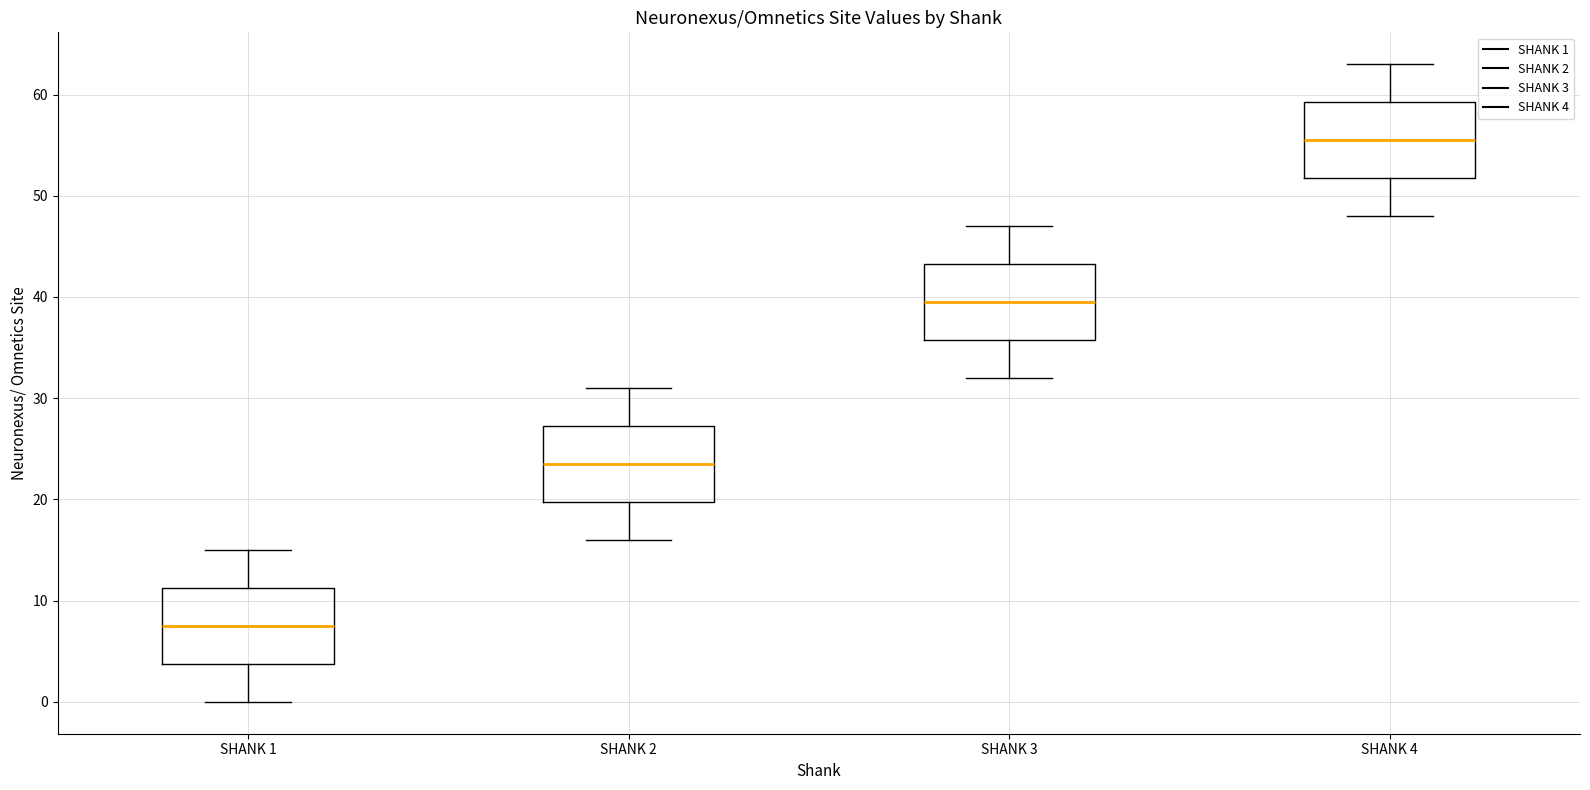

Where does the upper whisker of the box for SHANK 2 end on the y-axis? The values are not printed on the chart, so give them approximately, as read against the axis.

31